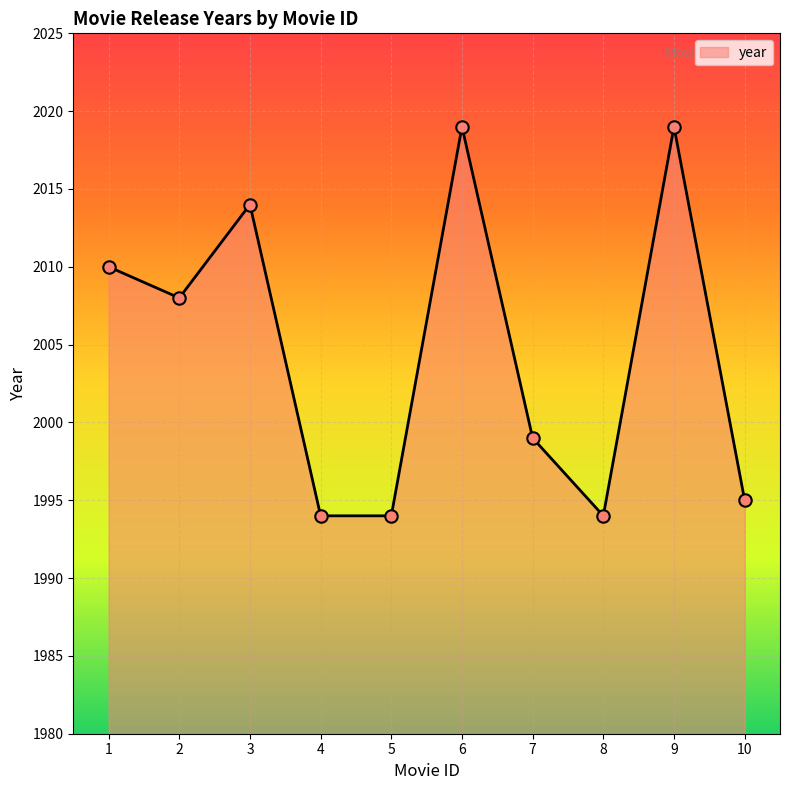

What is the change in value from 3 to 7?

-15